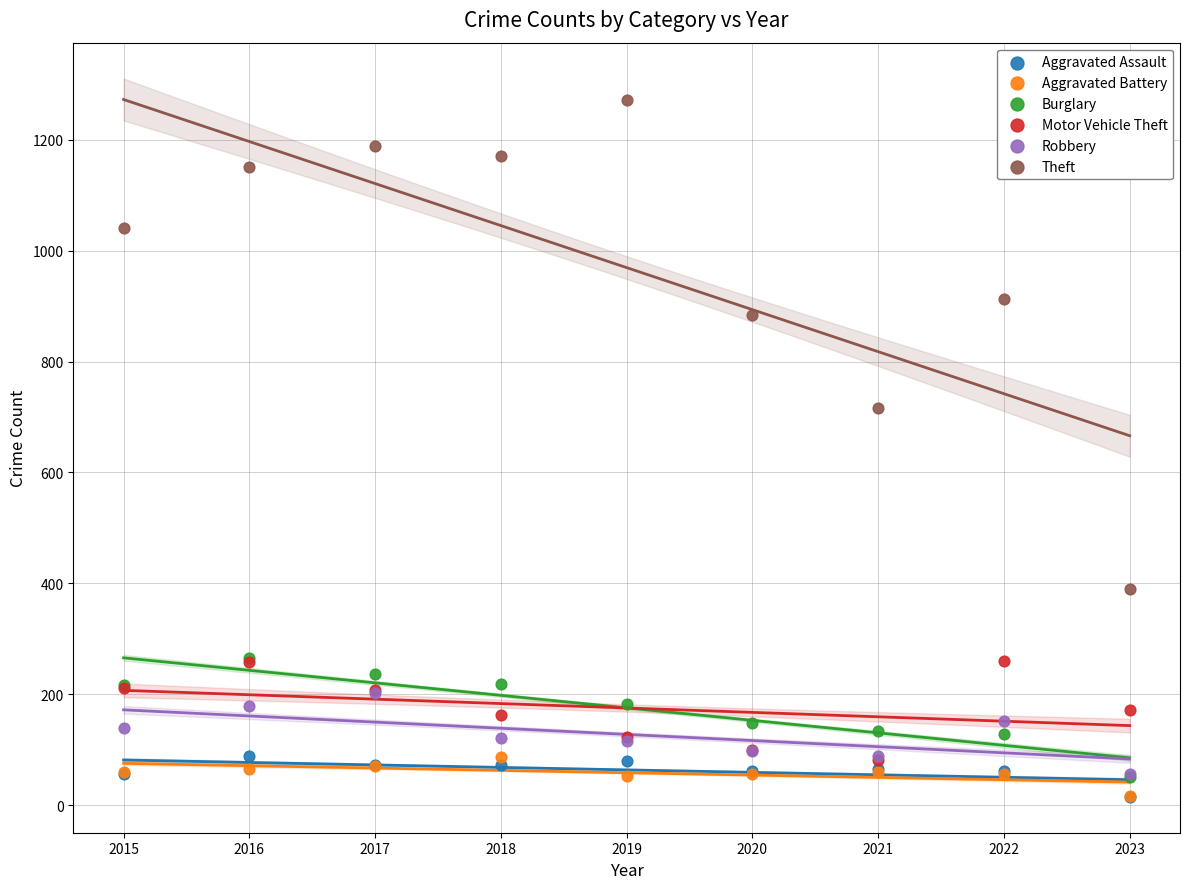

In the Theft series, what Y value is closest to 831?

884